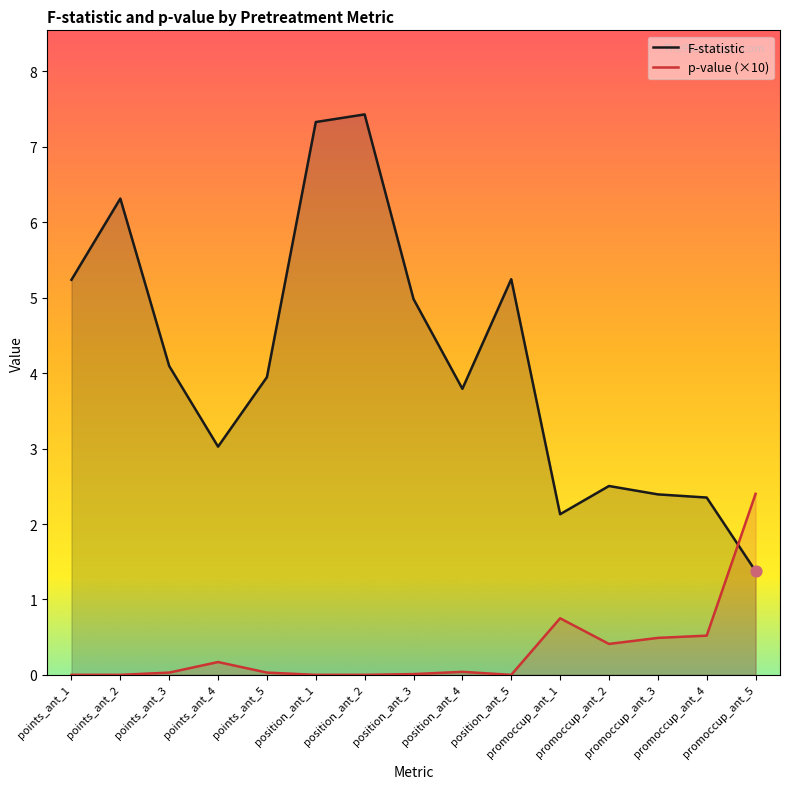

What are all the series names shown in the legend?

F-statistic, p-value (×10)